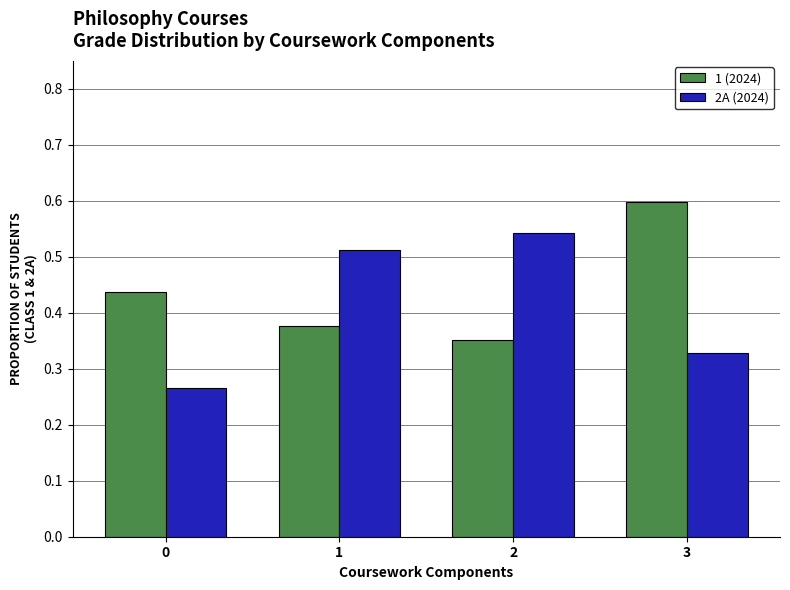

What is the spread (max minus min) of values at 1?

0.1